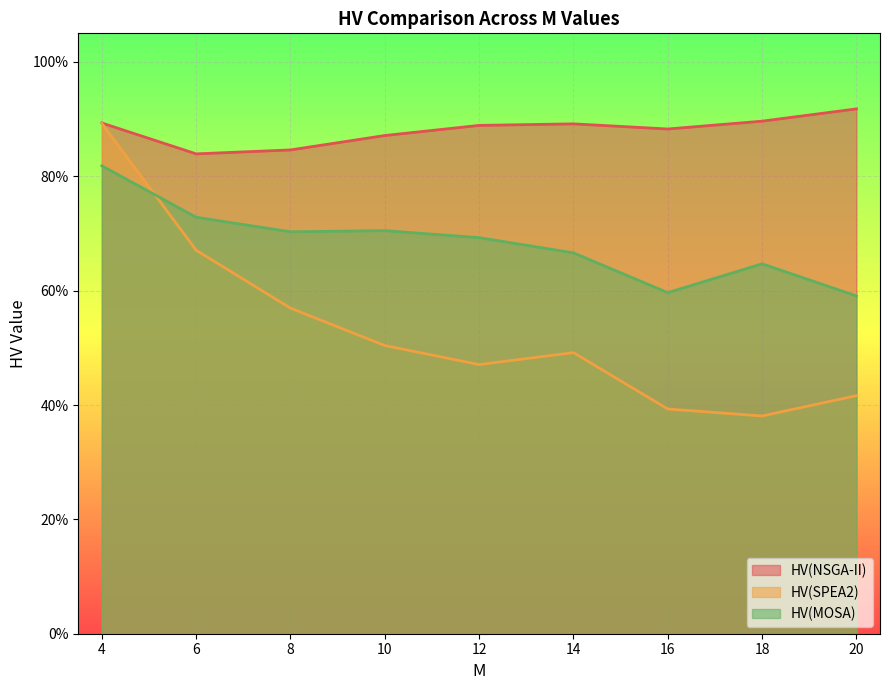

At which category does the chart reach its peak across all series?

20